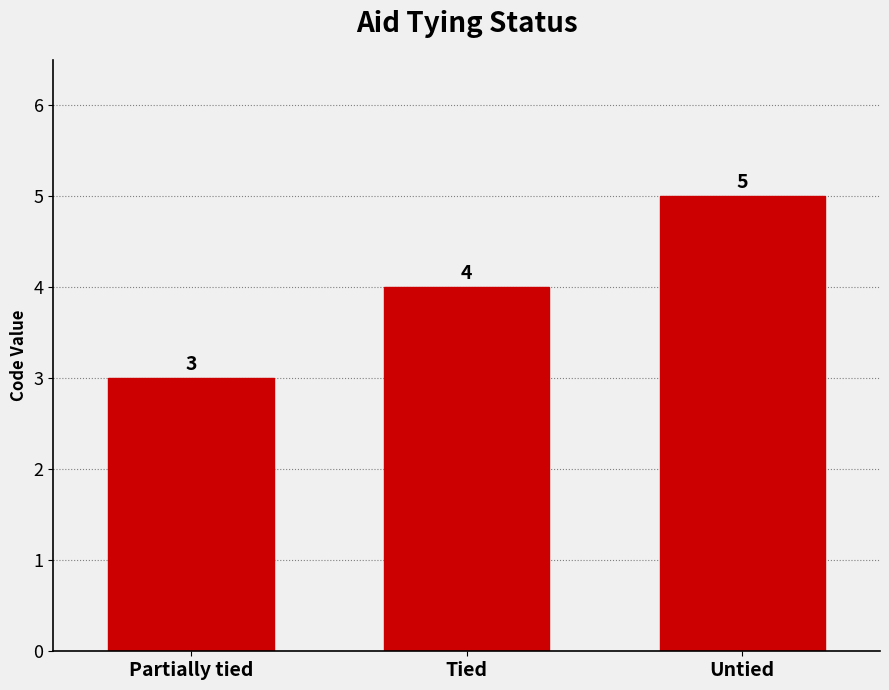

Reading left to right, extract all data points from this chart.

3	4	5